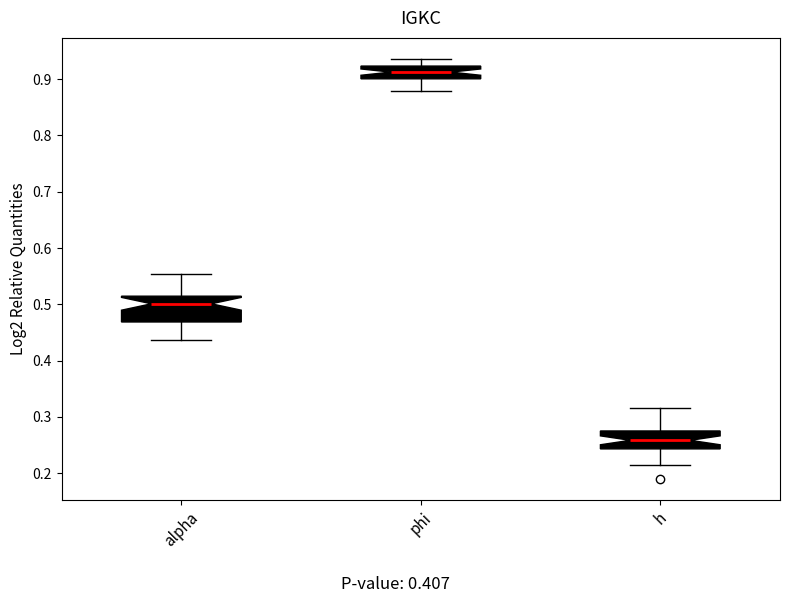

Which box's median line is the lowest?

h